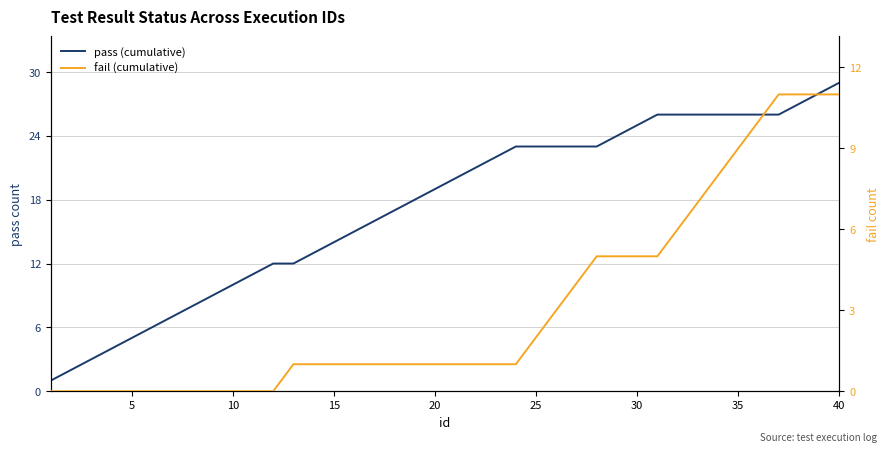

At how many categories does at least one series exceed 28?

1